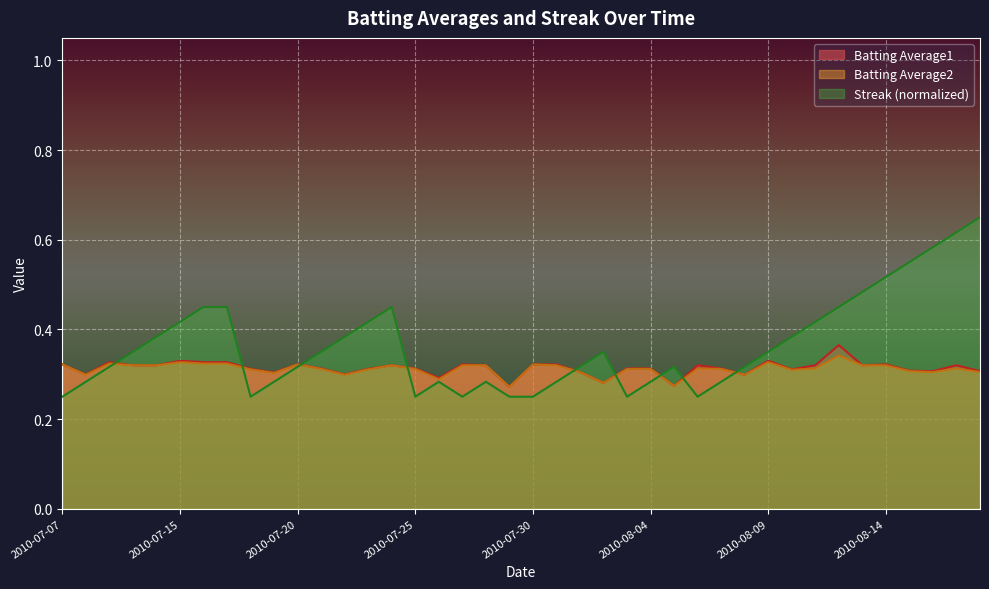

How many interior local peaks does the Batting Average2 series have?

9